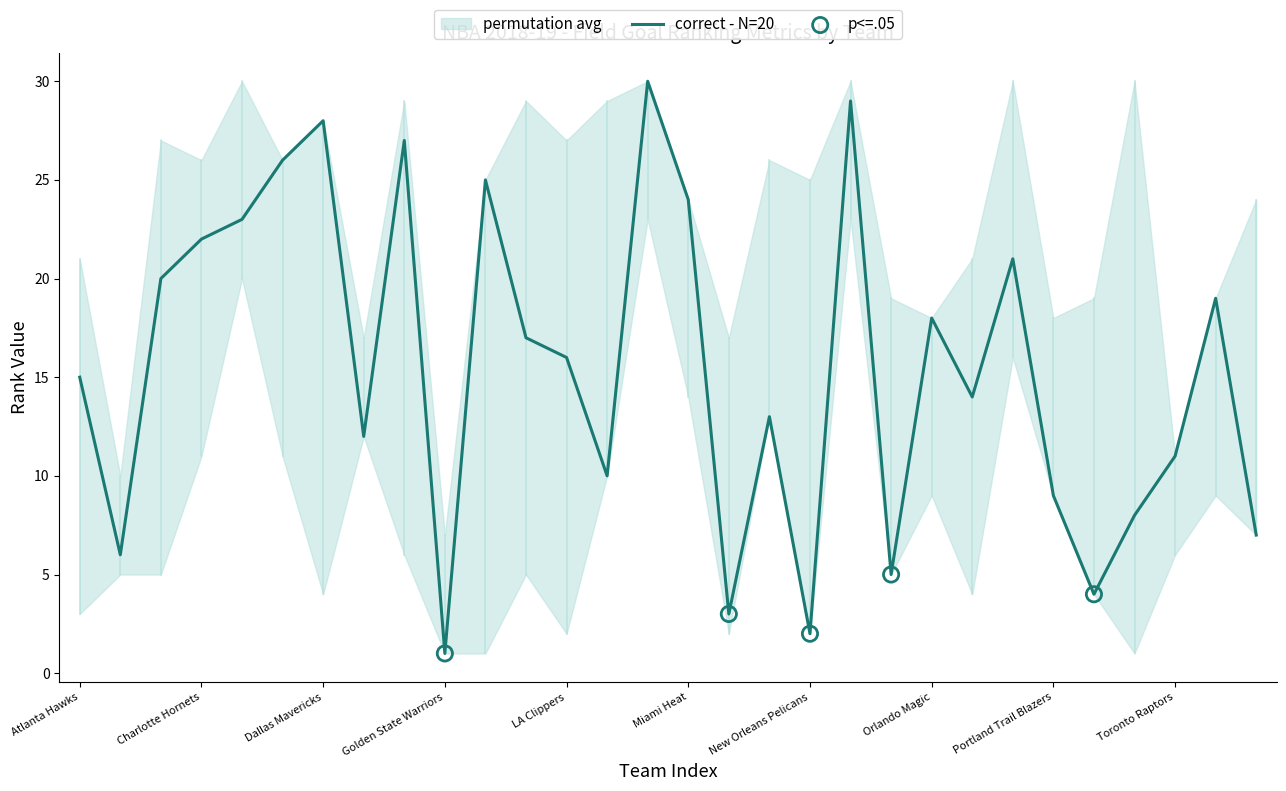

The correct - N=20 series shows 26 at Orlando Magic. True or false?

False